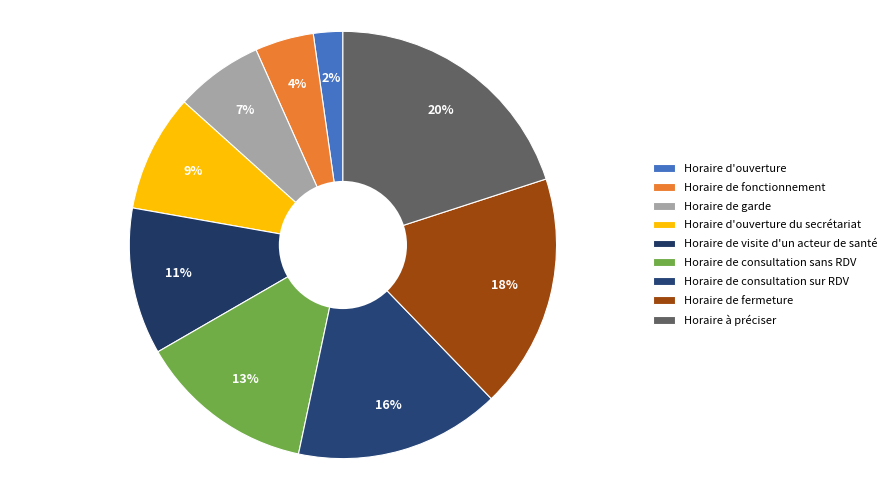

How many segments does this pie chart have?

9